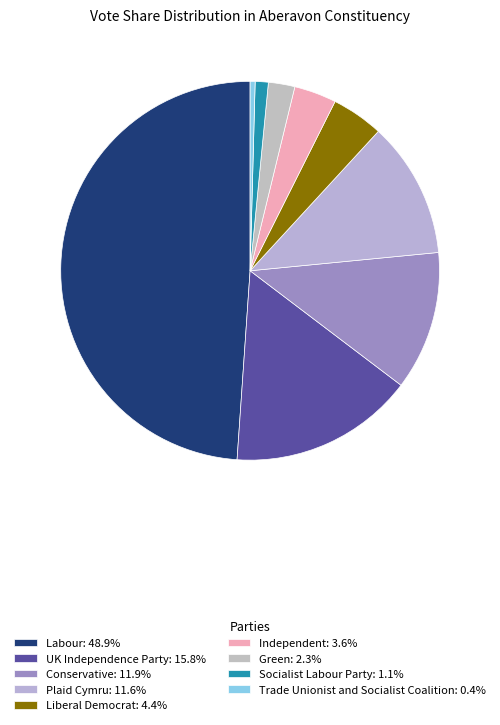

How many slices are in this pie chart?

9